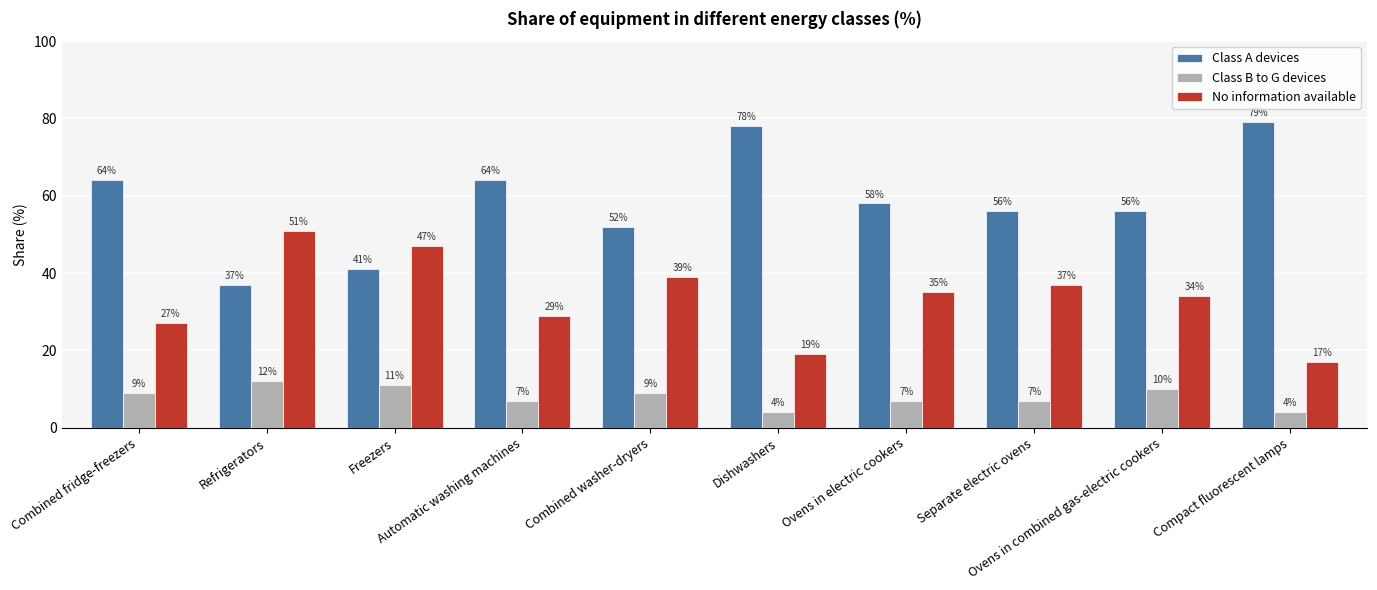

What is the highest value of the Class B to G devices series?

12